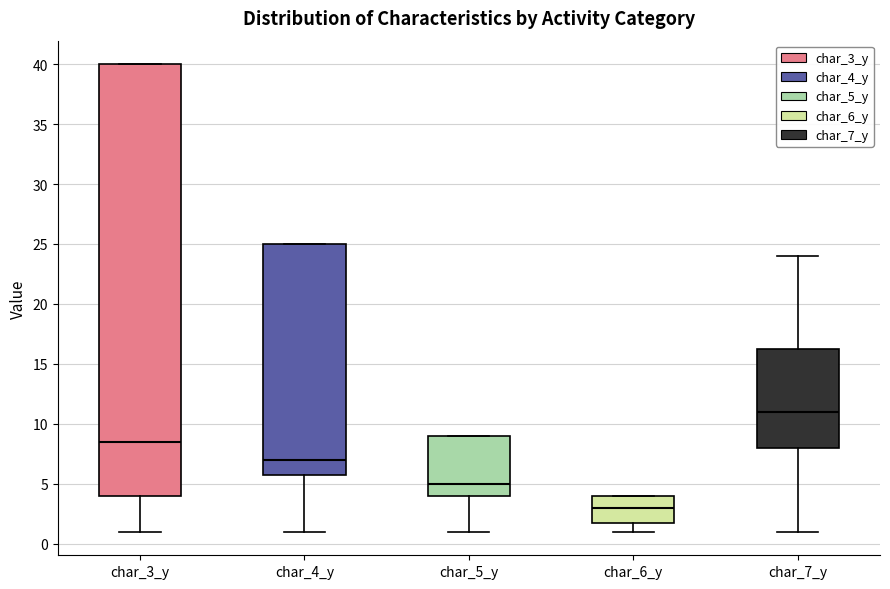

Comparing the boxes themselves (not the whiskers), which one is the tallest?

char_3_y